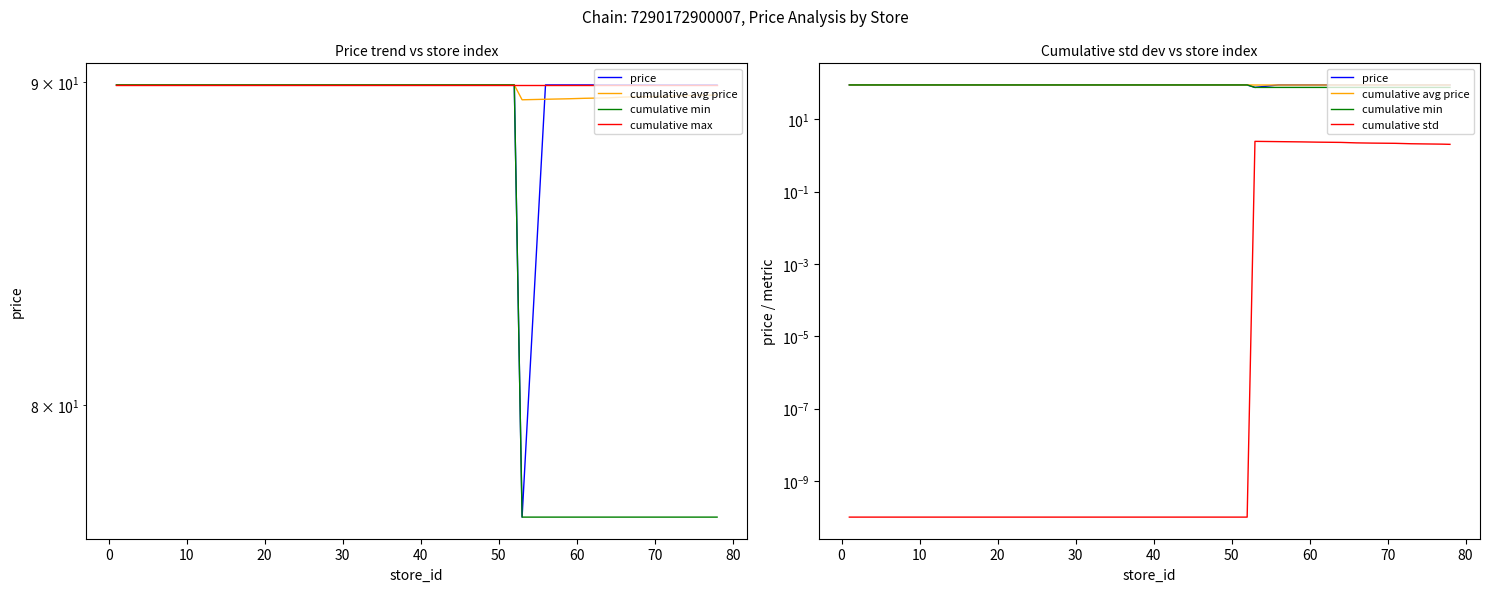

Which series has the largest total across all categories?

cumulative max